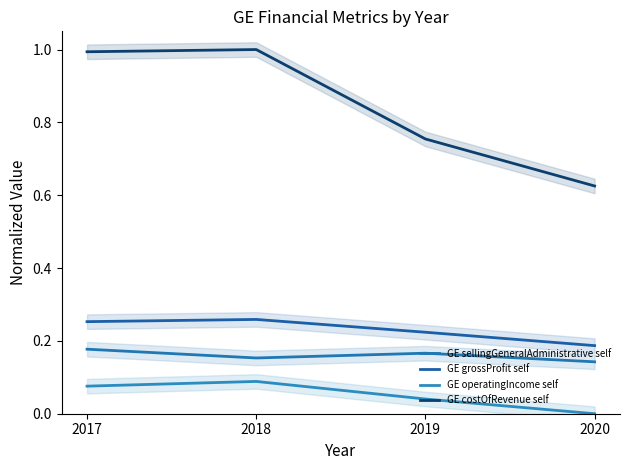

How many lines are shown in the chart?

4